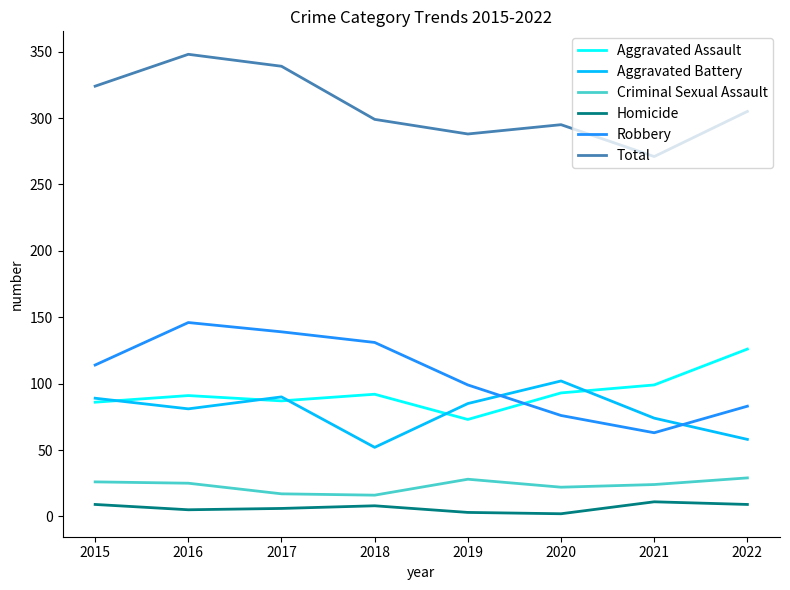

Which series has the largest range (max minus min)?

Robbery